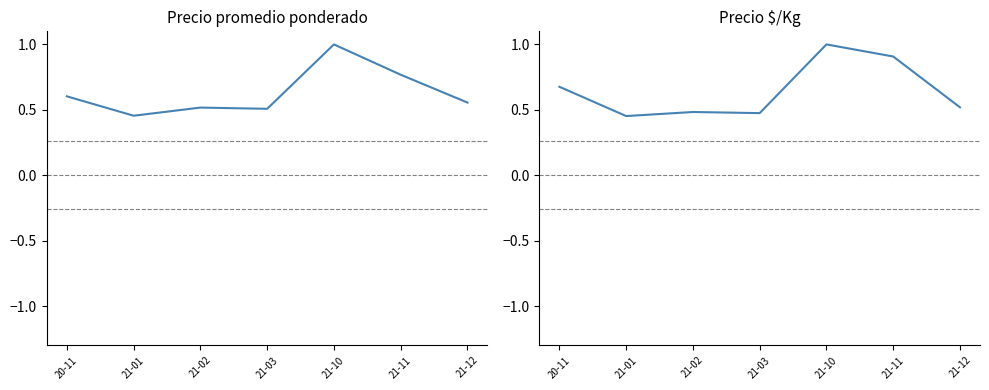

Rank the series by their maximum value, from highest to lowest.

Precio promedio ponderado, Precio $/Kg